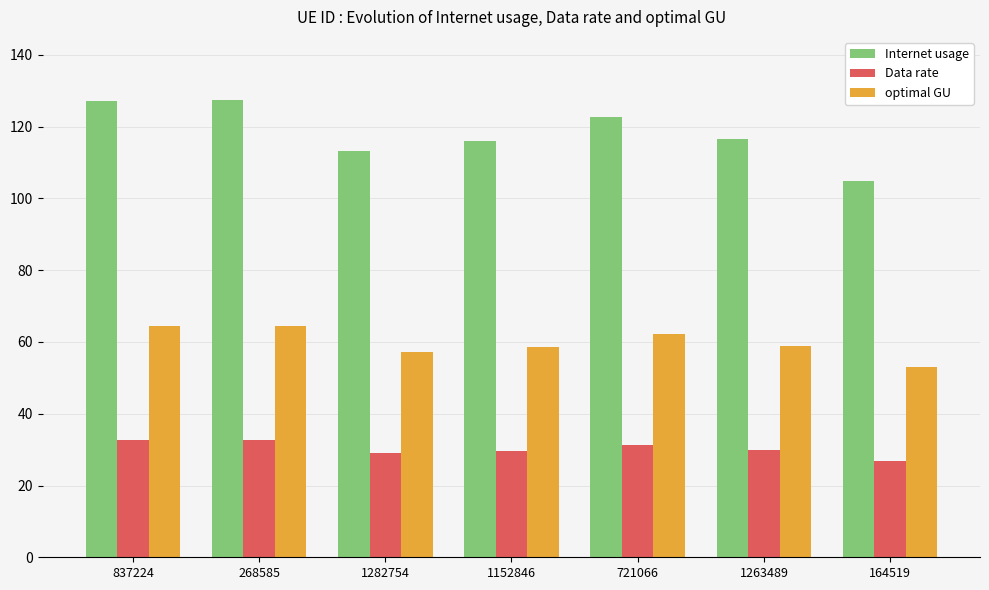

How many series are shown in this chart?

3